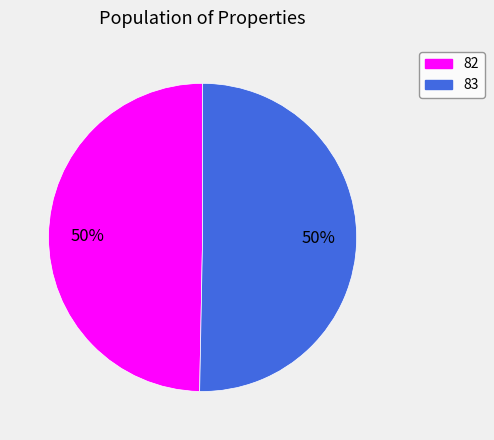

To the nearest percent, what portion does 83 represent?

50%